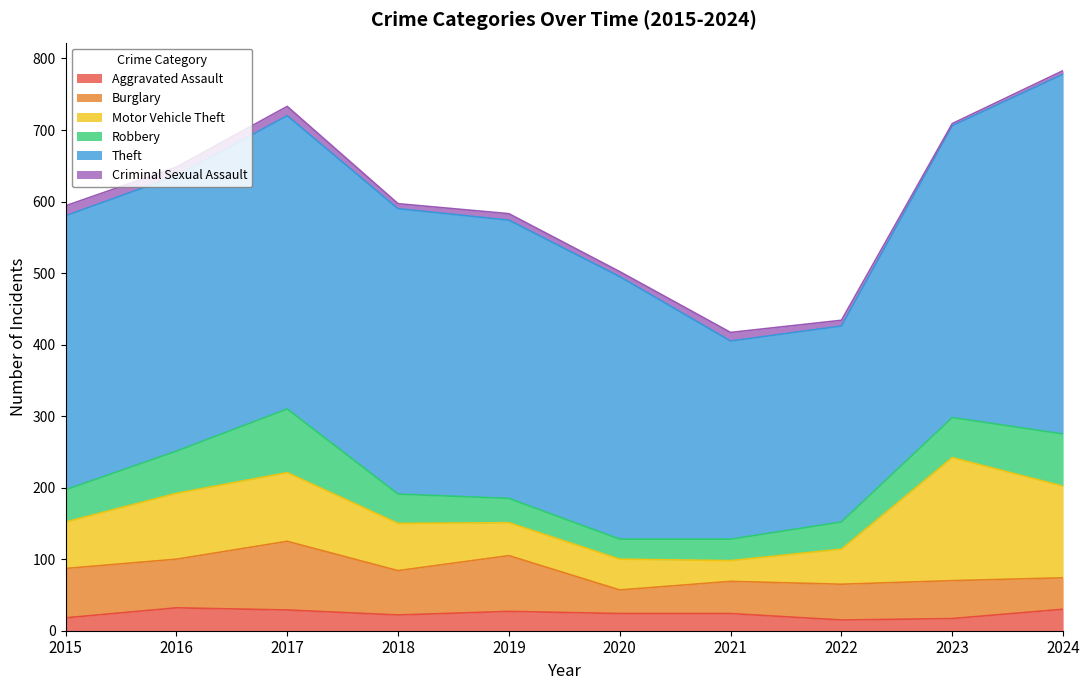

What is the sum of all Motor Vehicle Theft values?

786